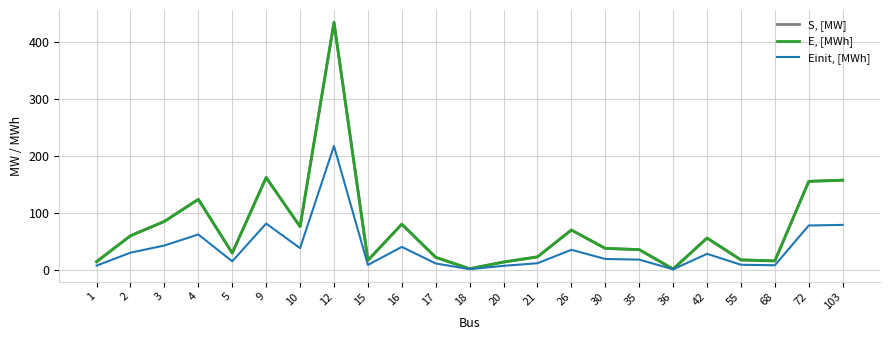

Does the chart display data point markers on the line(s)?

No